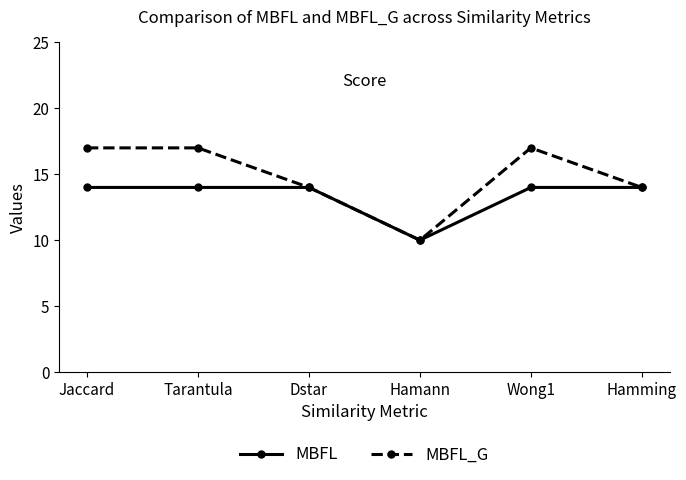

Is the value of MBFL at Hamann greater than the value of MBFL_G at Wong1?

No